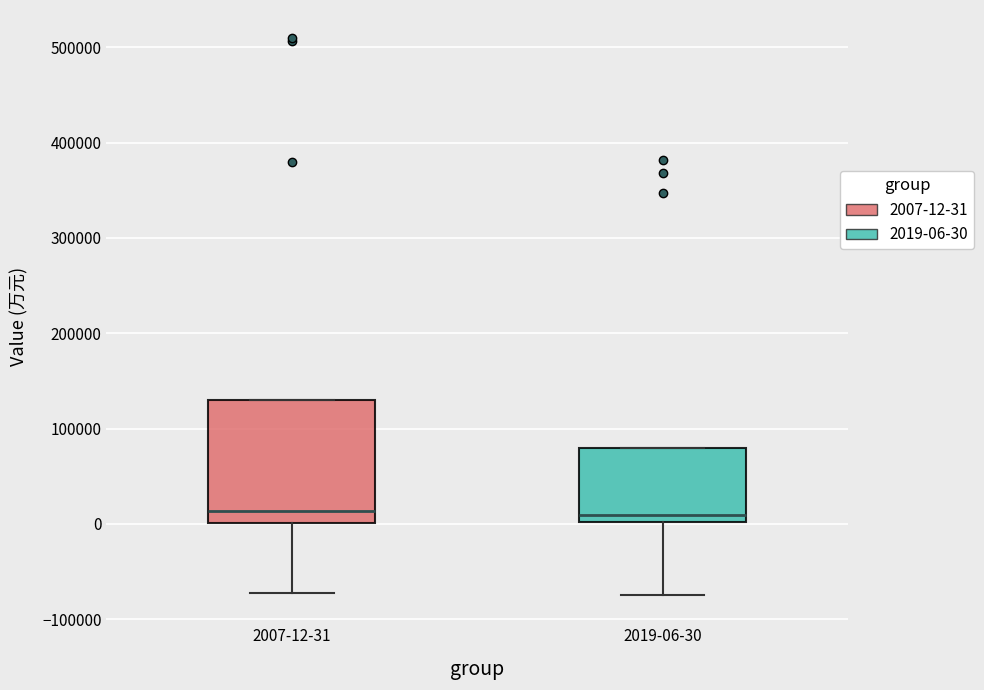

Which box is the tallest, from its lower edge to its upper edge?

2007-12-31